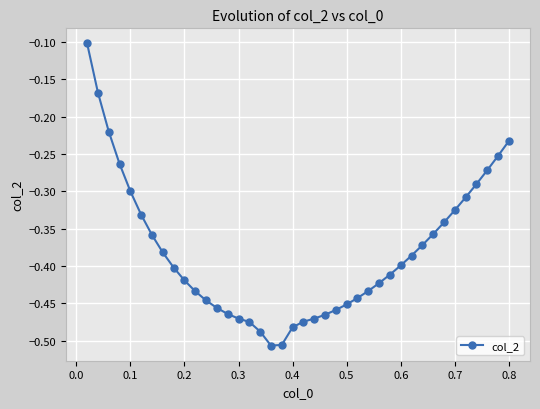

What is the difference between the second highest and minimum values?

0.3